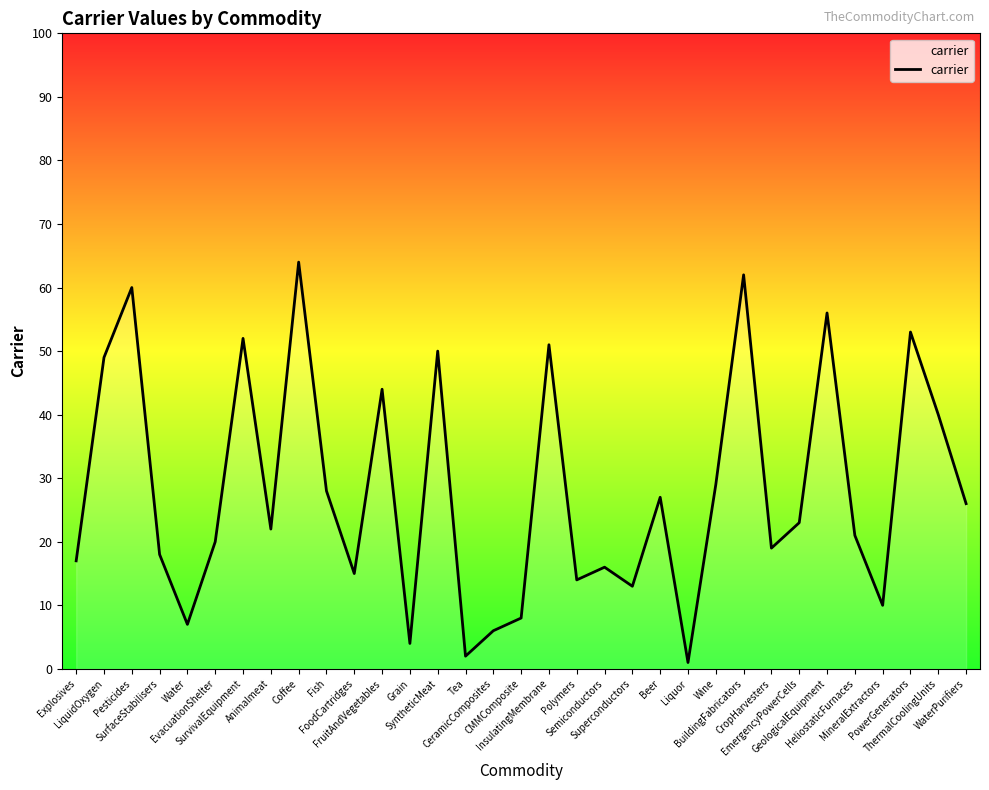

What is the ratio of the value at Polymers to the value at Water?

2.0